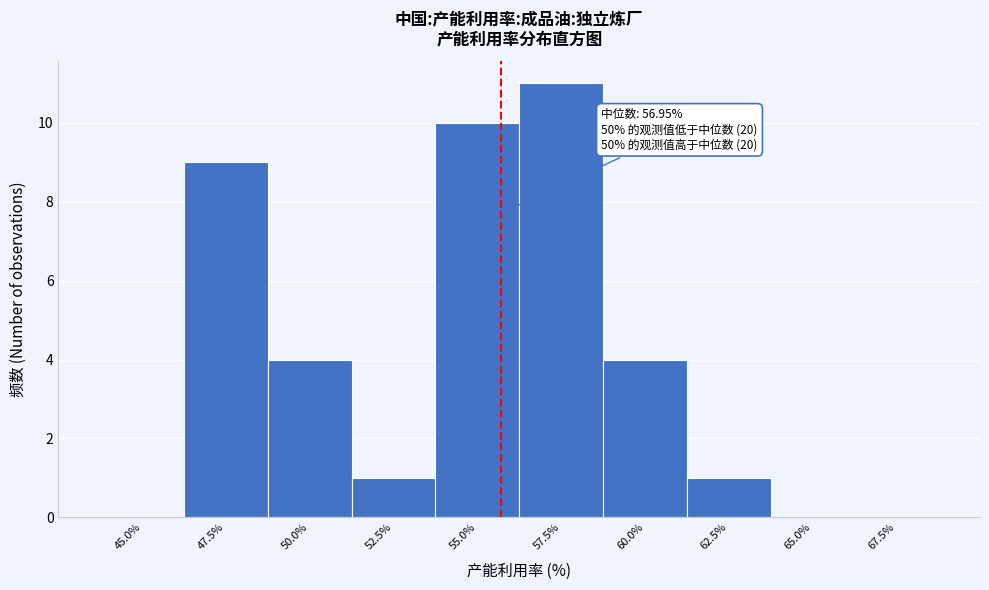

Reading right to left, list all the values displayed in this chart.

67.5%=0	65.0%=0	62.5%=1	60.0%=4	57.5%=11	55.0%=10	52.5%=1	50.0%=4	47.5%=9	45.0%=0